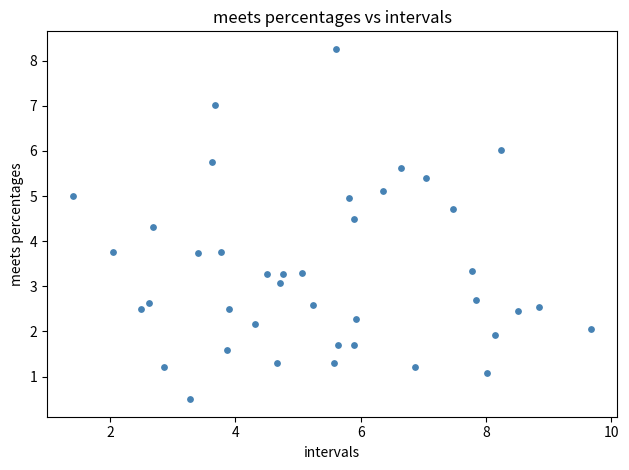

What is the range of X values (max minus min)?

8.3